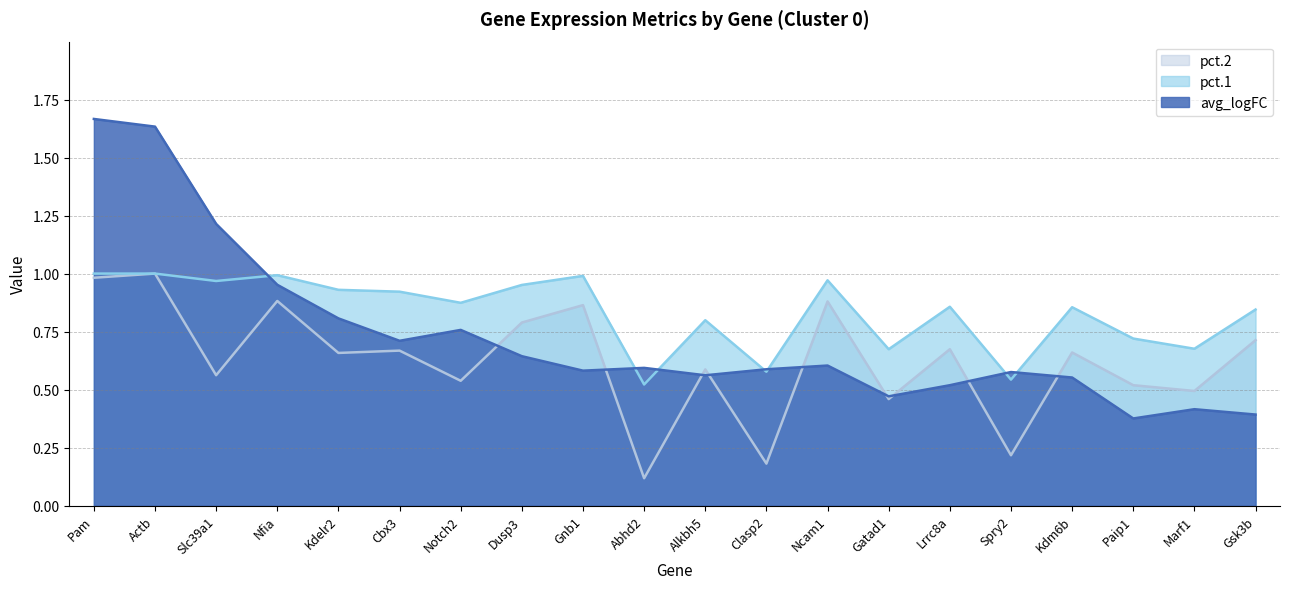

In pct.2, how many points are higher than both neighbors (excluding endpoints)?

8